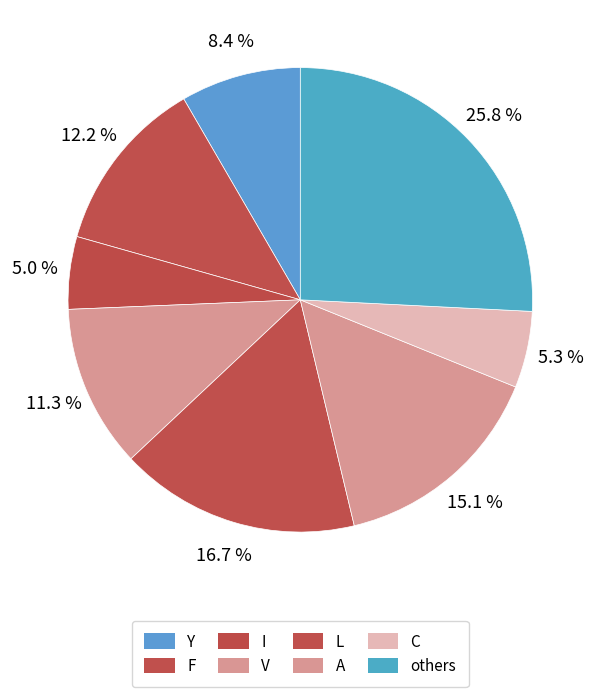

How many segments does this pie chart have?

8